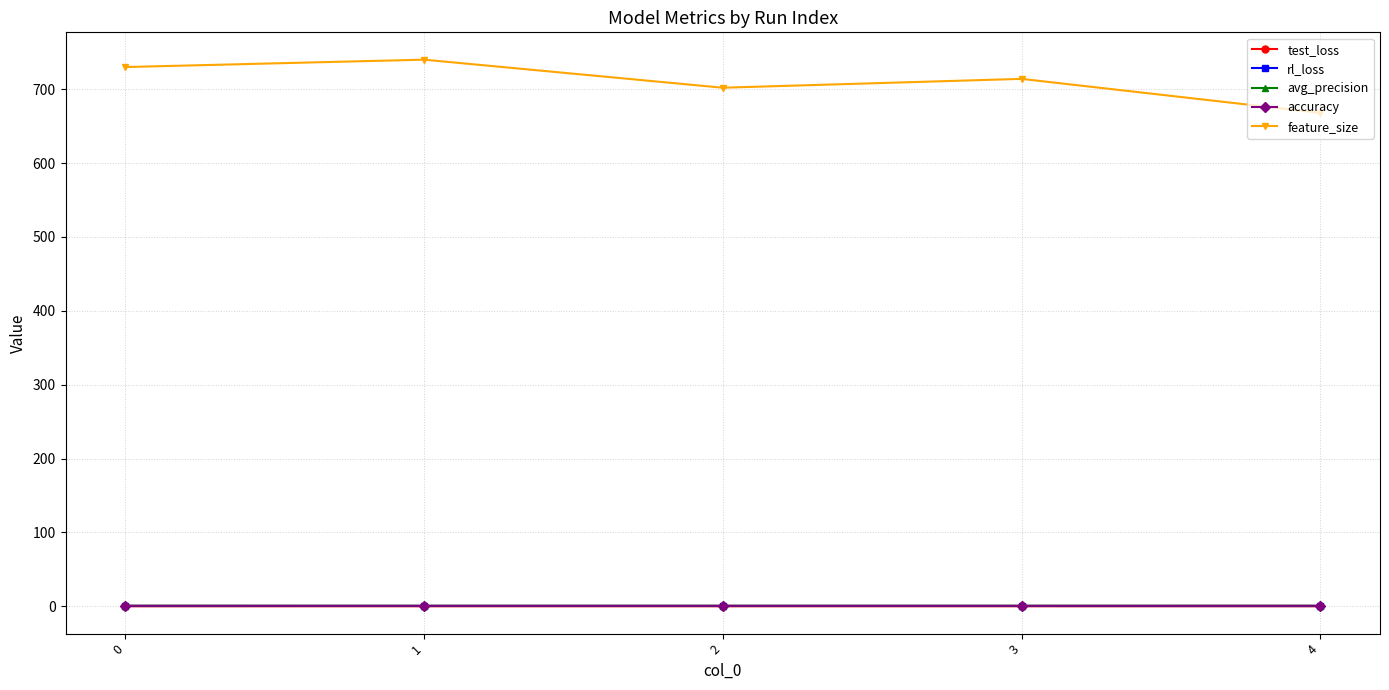

Which series has the widest spread of values?

feature_size